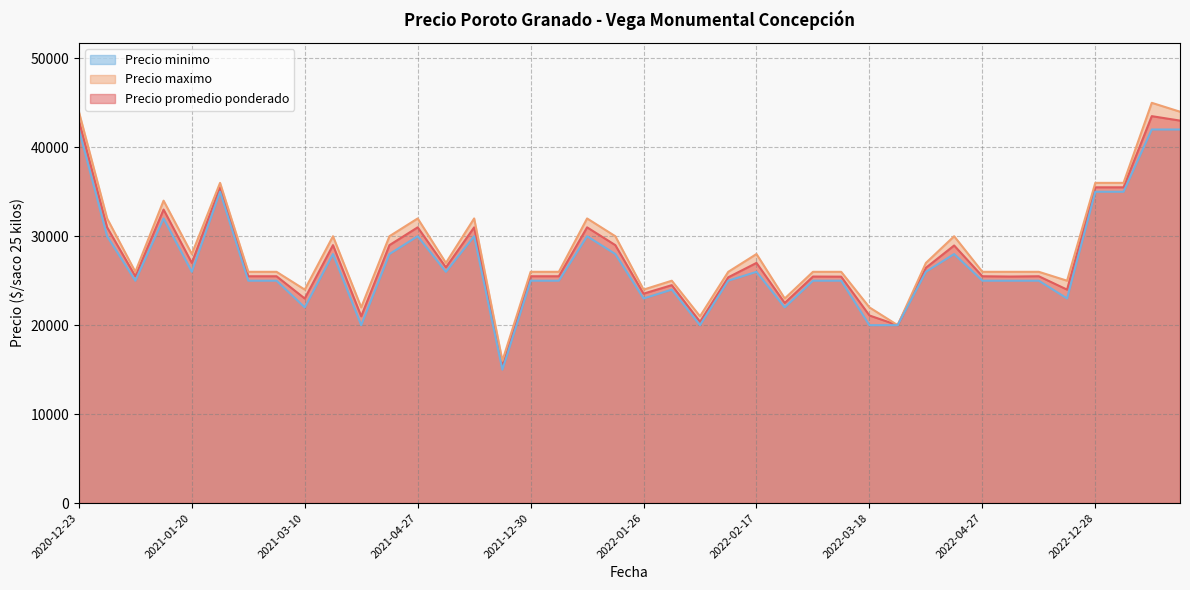

What is the maximum value for Precio minimo?

42000